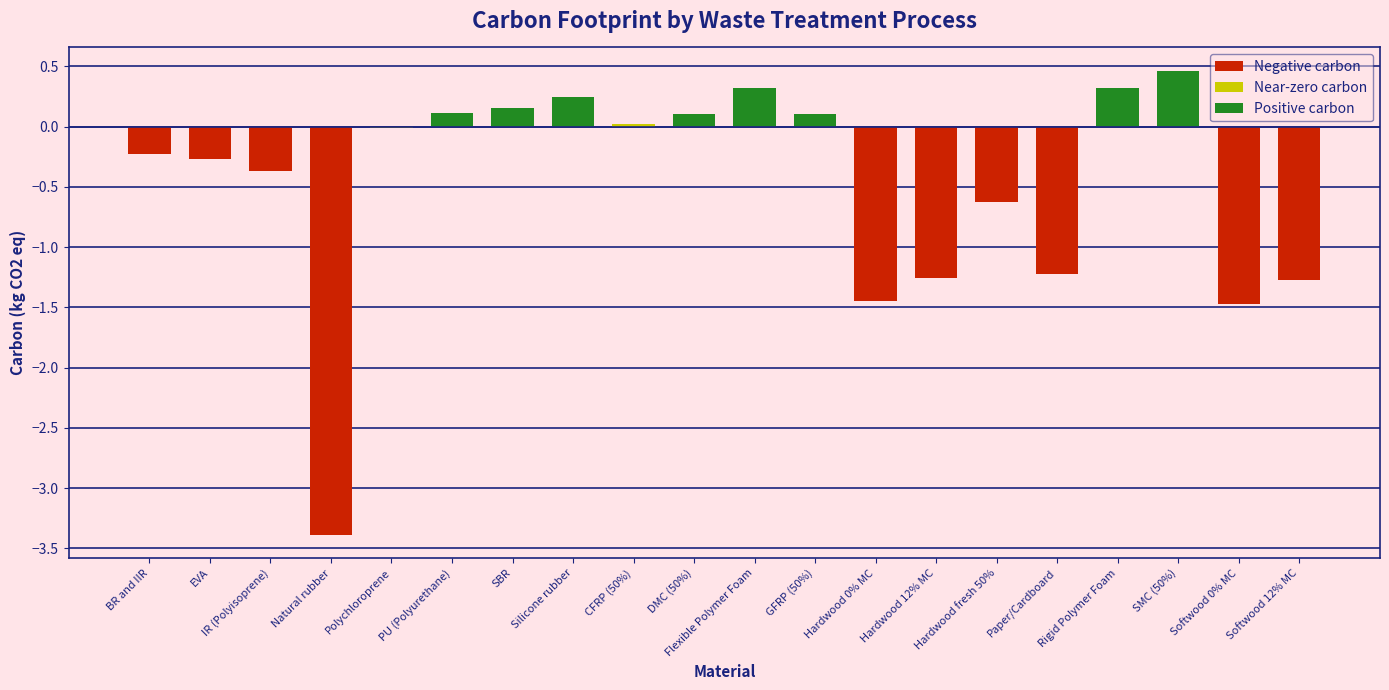

How many data points are less than 0?

11